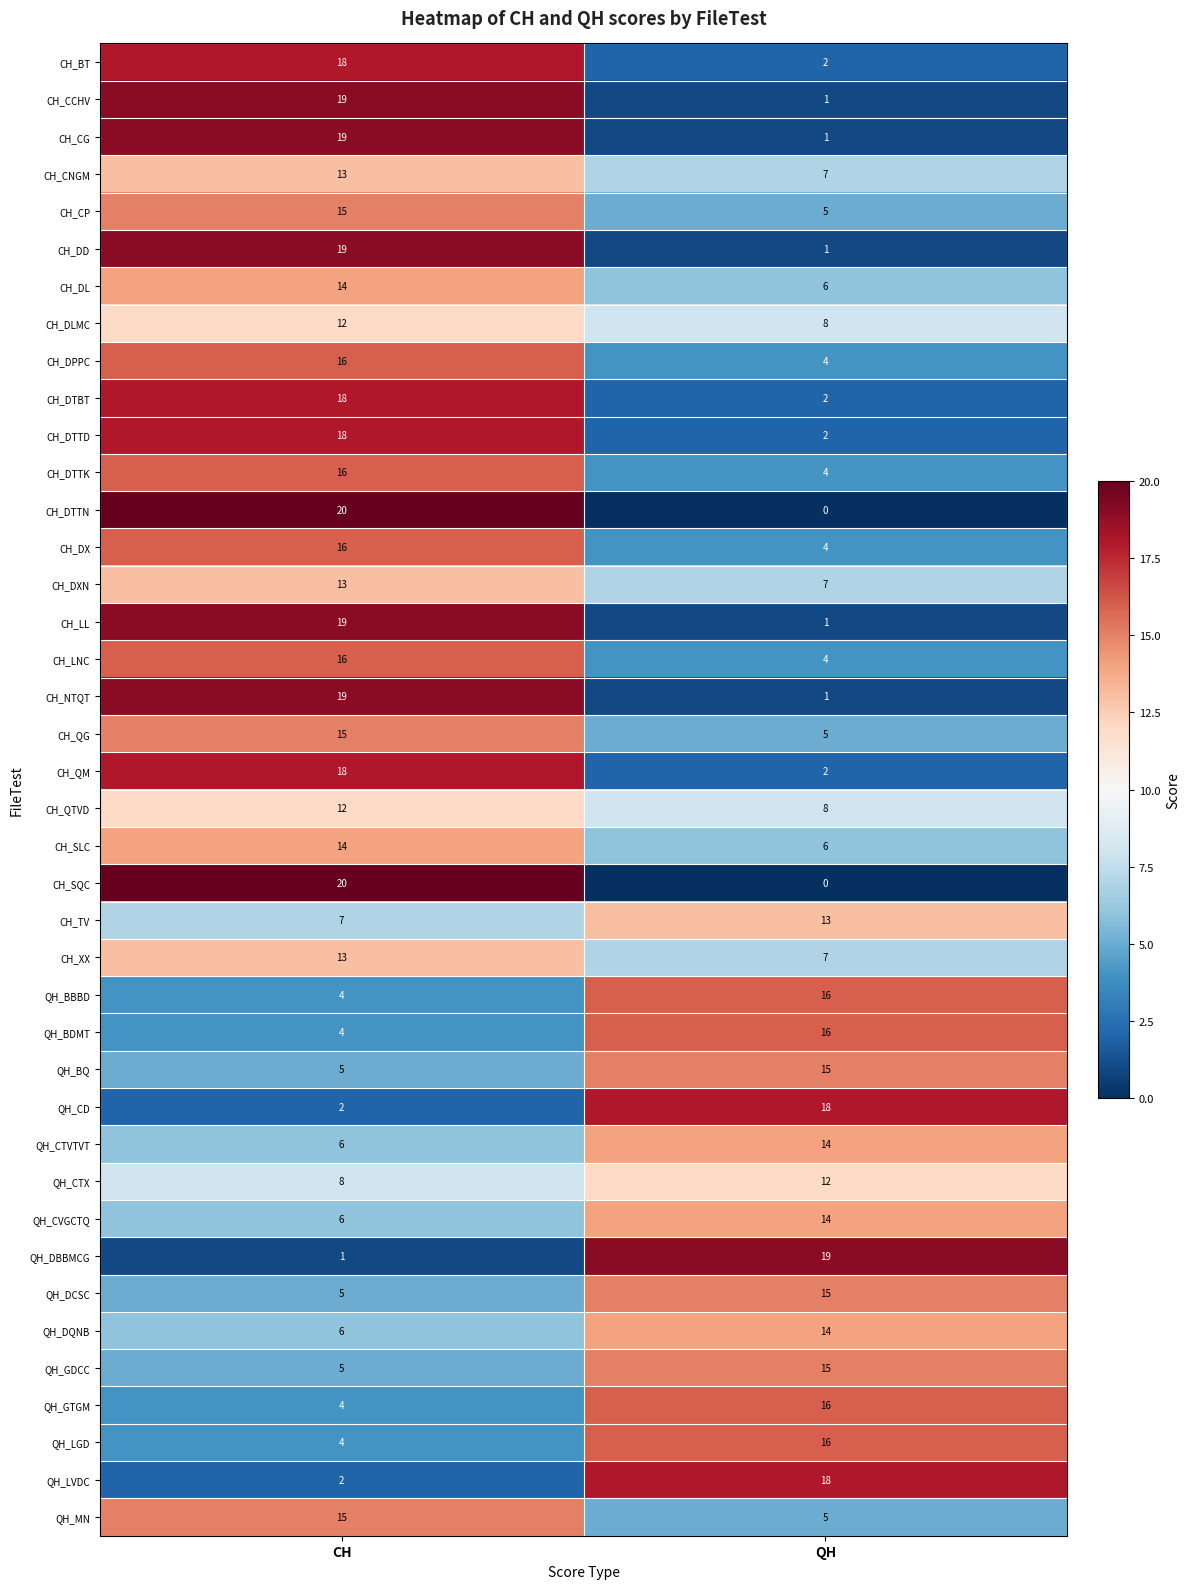

At which category is the sum across all series the highest?

CH